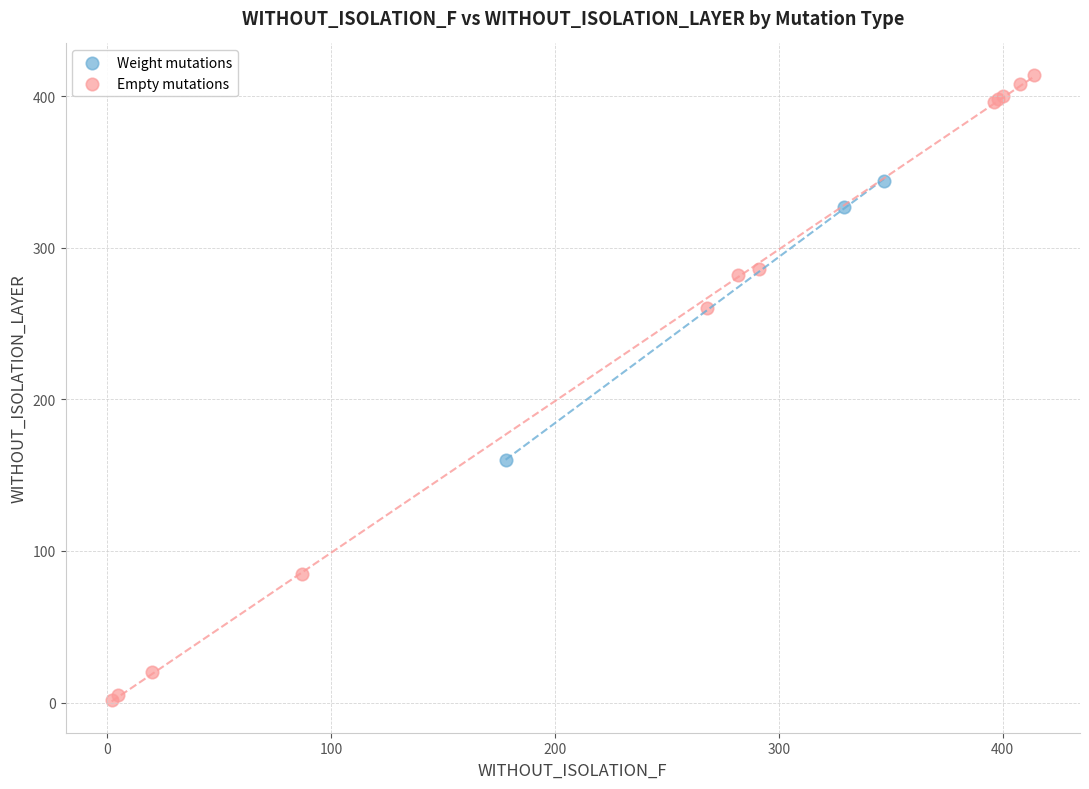

Which series has the largest Y range (max minus min)?

Empty mutations